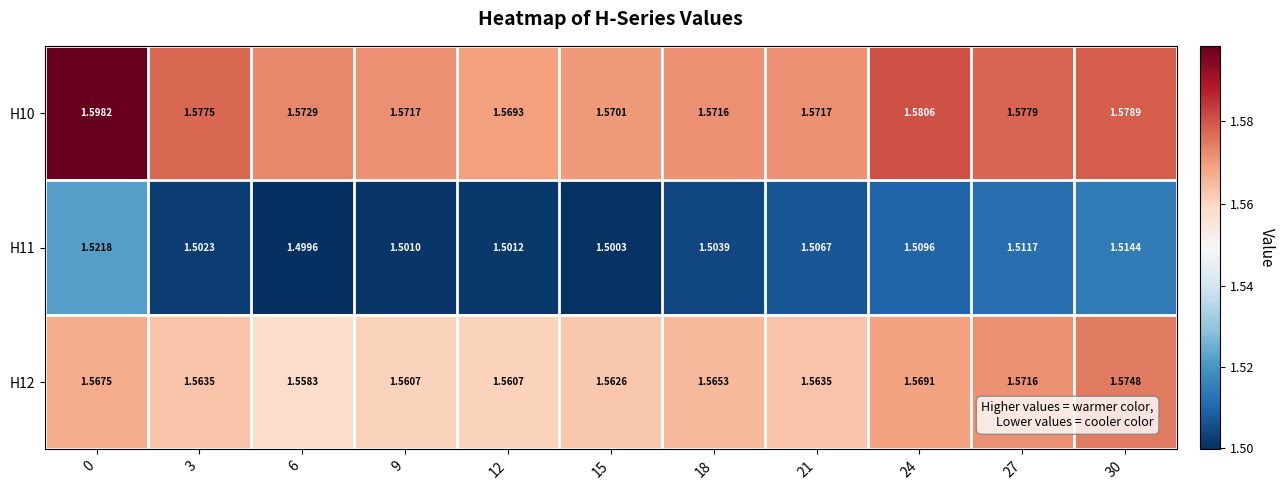

Rank the series at 27 from lowest to highest value.

H11, H12, H10